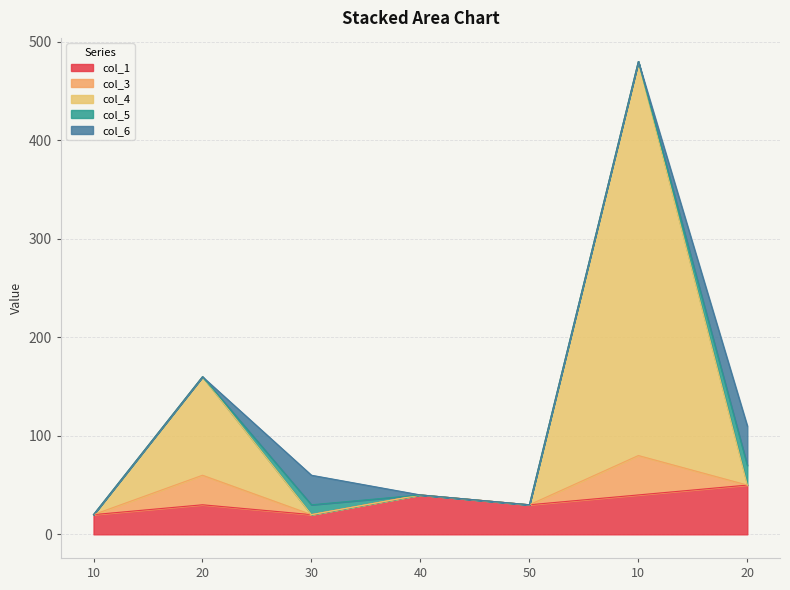

What is the difference between the highest and lowest values at 20?

100